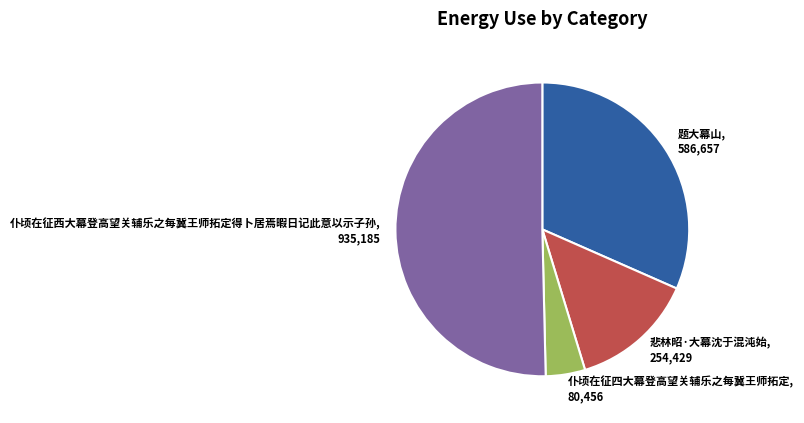

Rank the categories by value from highest to lowest.

仆顷在征西大幕登高望关辅乐之每冀王师拓定得卜居焉暇日记此意以示子孙, 题大幕山, 悲林昭·大幕沈于混沌始, 仆顷在征四大幕登高望关辅乐之每冀王师拓定